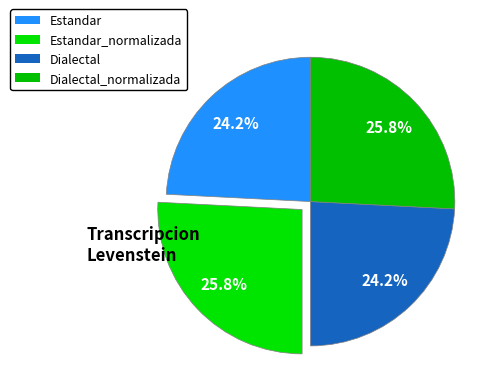

How many segments does this pie chart have?

4